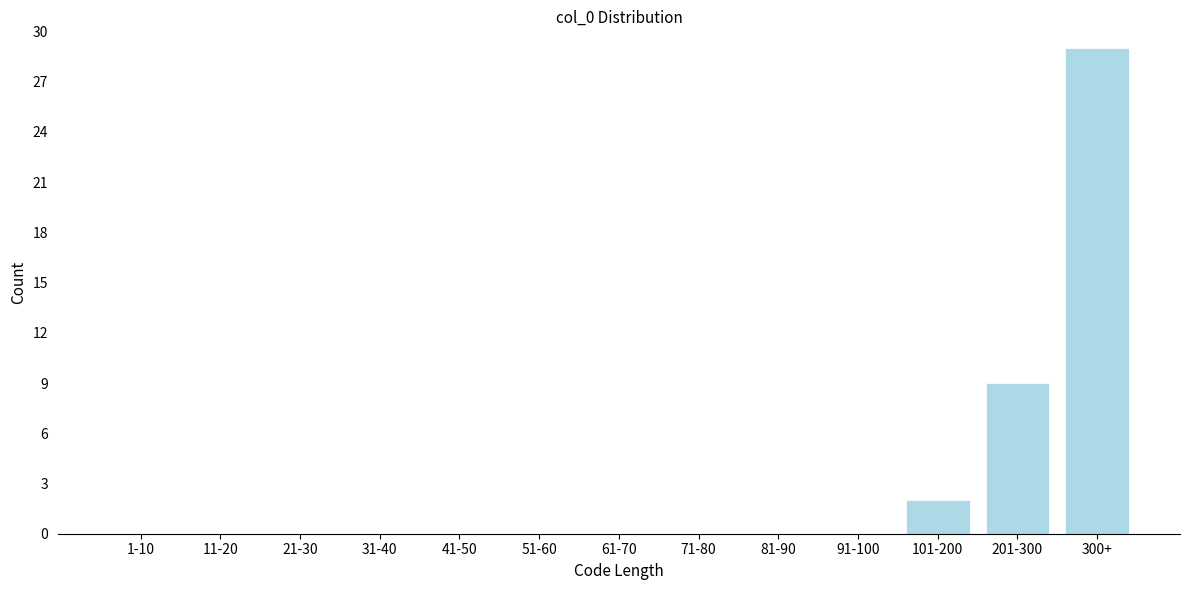

Reading left to right, transcribe all the data shown in this chart.

1-10=0	11-20=0	21-30=0	31-40=0	41-50=0	51-60=0	61-70=0	71-80=0	81-90=0	91-100=0	101-200=2	201-300=9	300+=29